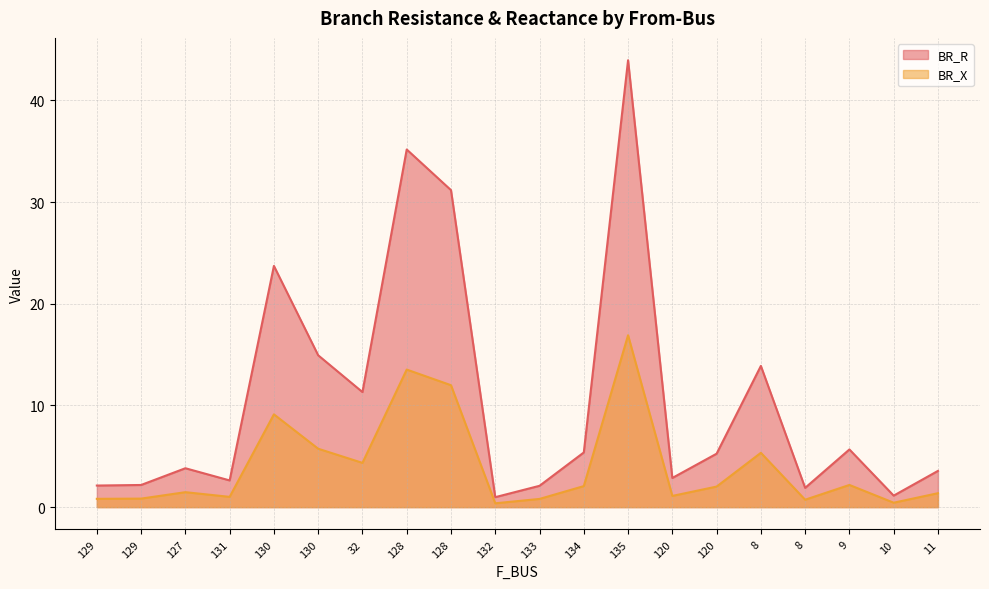

What is the sum of all BR_R values?

213.7